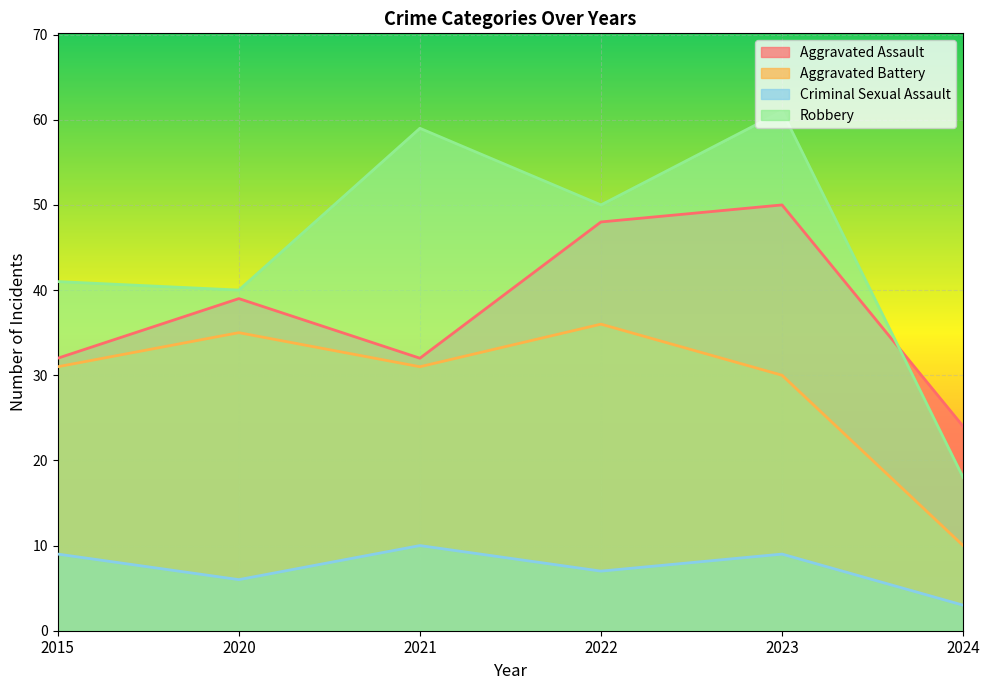

What is the smallest value displayed?

3